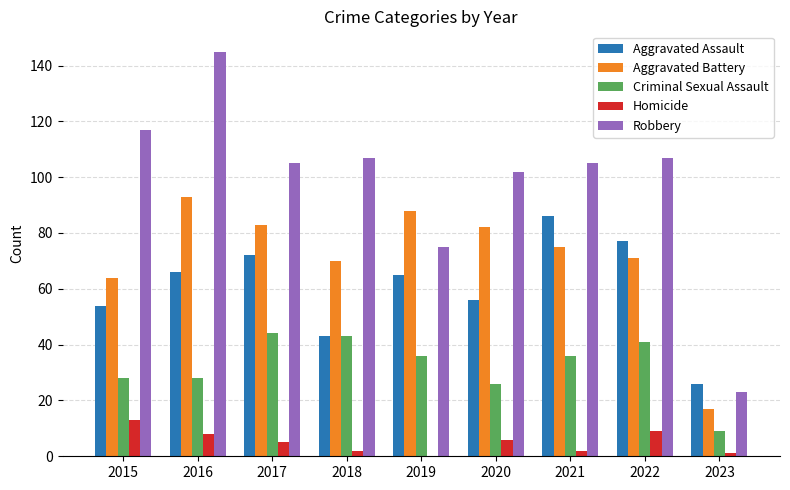

Count the number of data series in this chart.

5